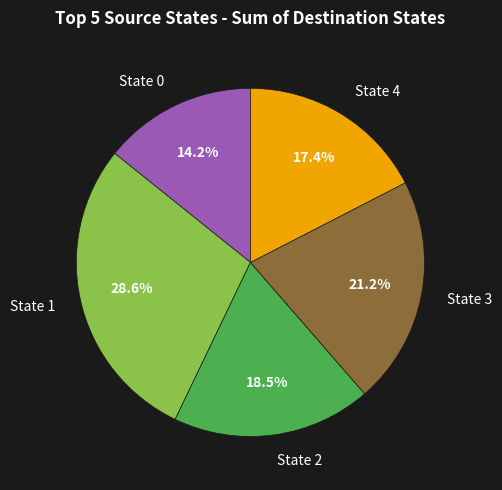

How many slices are in this pie chart?

5